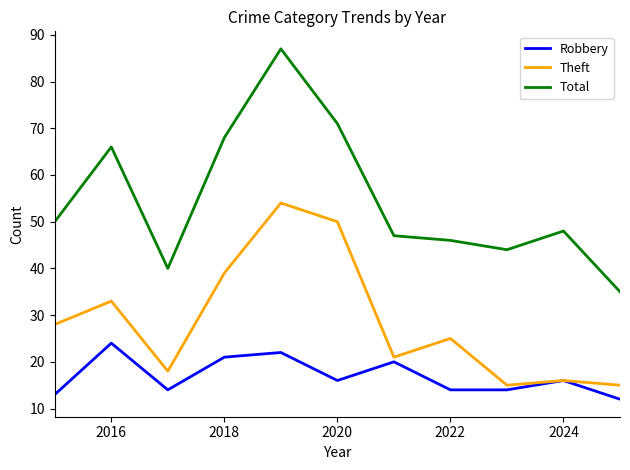

What are all the series names shown in the legend?

Robbery, Theft, Total